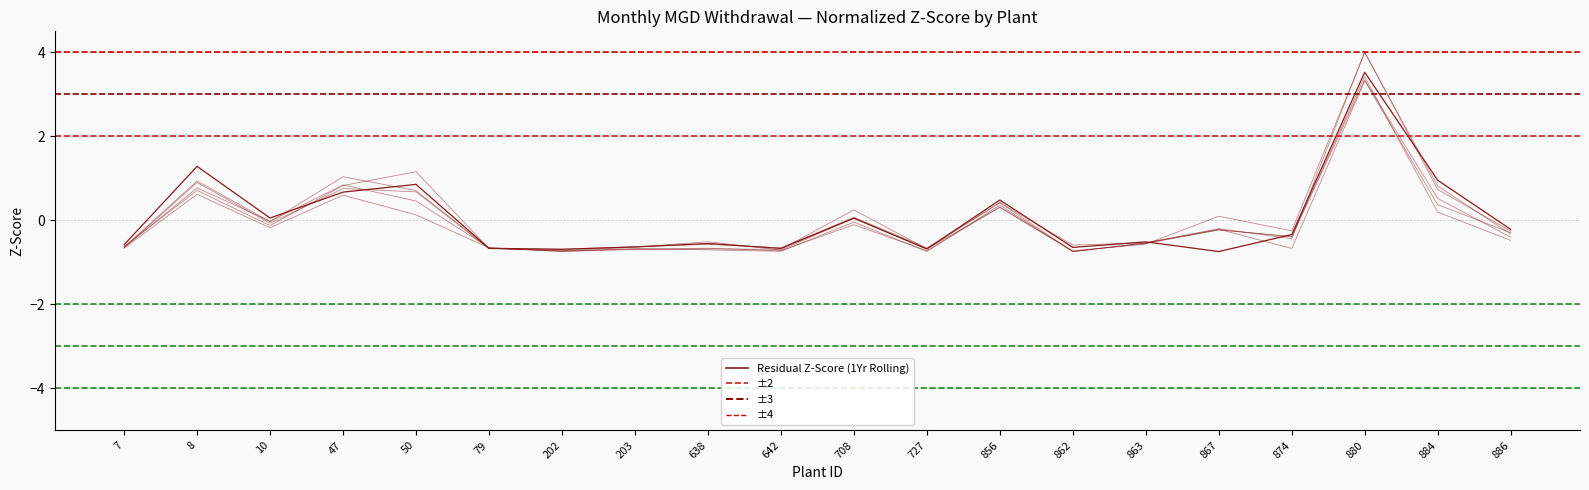

Reading left to right, list all the values displayed in this chart.

jan: 7=-0.7	8=0.9	10=-0.1	47=0.8	50=0.7	79=-0.7	202=-0.7	203=-0.7	638=-0.7	642=-0.7	708=0.2	727=-0.7	856=0.4	862=-0.7	863=-0.6	867=-0.2	874=-0.4	880=3.3	884=0.5	886=-0.4
feb: 7=-0.6	8=0.8	10=-0.0	47=0.8	50=0.5	79=-0.7	202=-0.7	203=-0.7	638=-0.7	642=-0.7	708=-0.0	727=-0.7	856=0.4	862=-0.7	863=-0.5	867=-0.2	874=-0.7	880=3.3	884=0.4	886=-0.3
jun: 7=-0.6	8=0.9	10=-0.0	47=1.0	50=0.7	79=-0.7	202=-0.7	203=-0.6	638=-0.5	642=-0.7	708=0.1	727=-0.7	856=0.3	862=-0.7	863=-0.6	867=0.1	874=-0.2	880=4.0	884=0.8	886=-0.3
jul: 7=-0.6	8=0.7	10=-0.1	47=0.8	50=1.2	79=-0.7	202=-0.7	203=-0.6	638=-0.6	642=-0.7	708=0.1	727=-0.7	856=0.4	862=-0.6	863=-0.5	867=-0.2	874=-0.4	880=4.0	884=0.7	886=-0.3
aug: 7=-0.6	8=1.3	10=0.1	47=0.7	50=0.9	79=-0.7	202=-0.7	203=-0.6	638=-0.6	642=-0.7	708=0.1	727=-0.7	856=0.5	862=-0.6	863=-0.5	867=-0.7	874=-0.3	880=3.5	884=1.0	886=-0.2
dec: 7=-0.7	8=0.6	10=-0.2	47=0.6	50=0.1	79=-0.7	202=-0.7	203=-0.7	638=-0.7	642=-0.7	708=-0.1	727=-0.7	856=0.3	862=-0.7	863=-0.5	867=-0.2	874=-0.4	880=3.4	884=0.2	886=-0.5